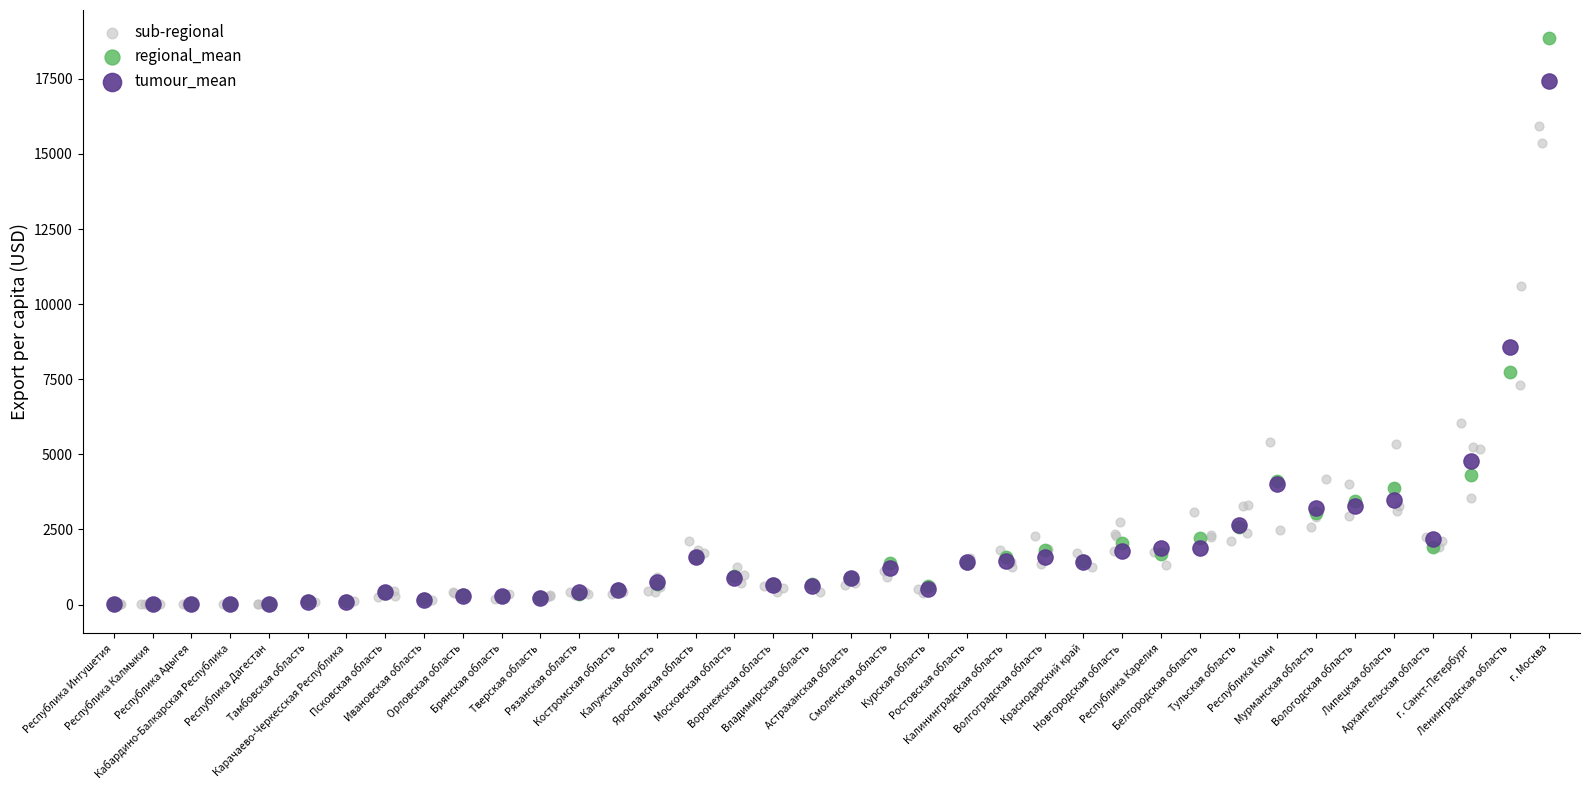

Which series has the widest spread of Y values?

regional_mean